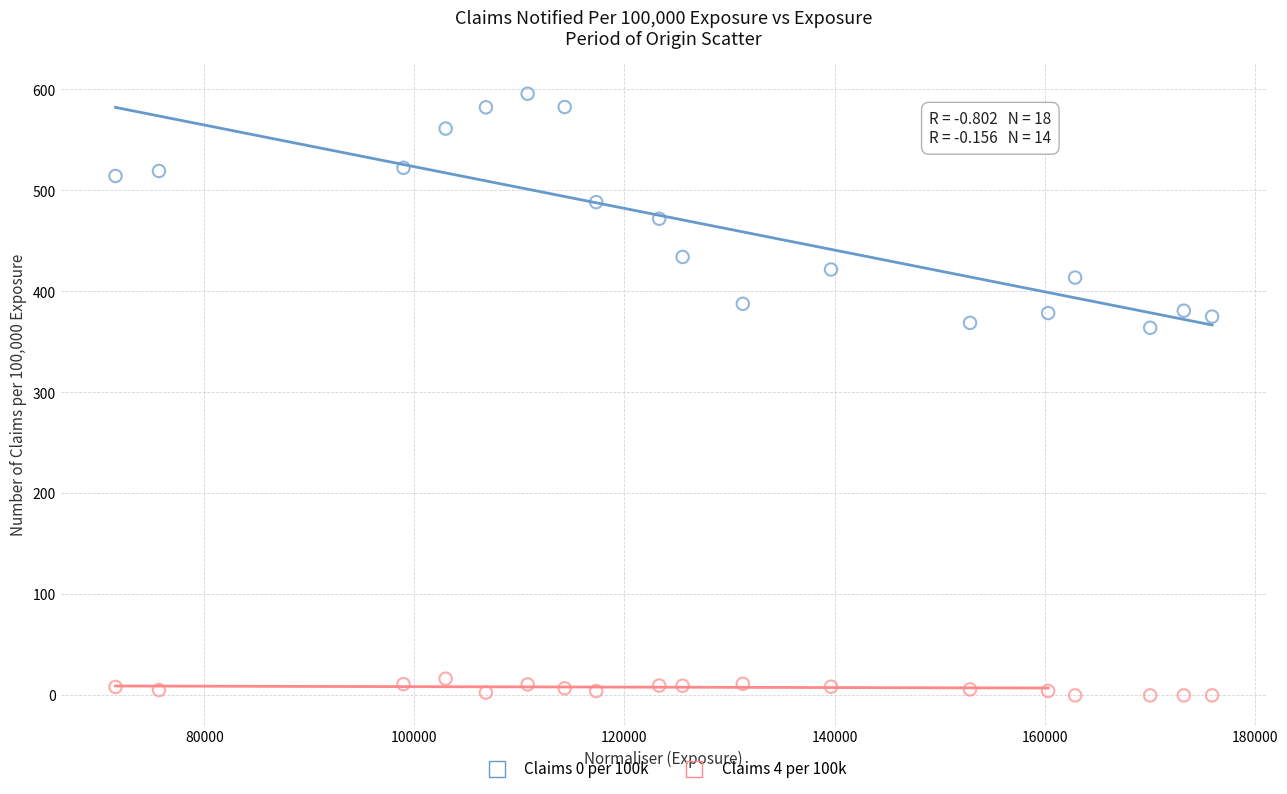

Which series contains the highest Y value?

Claims 0 per 100k